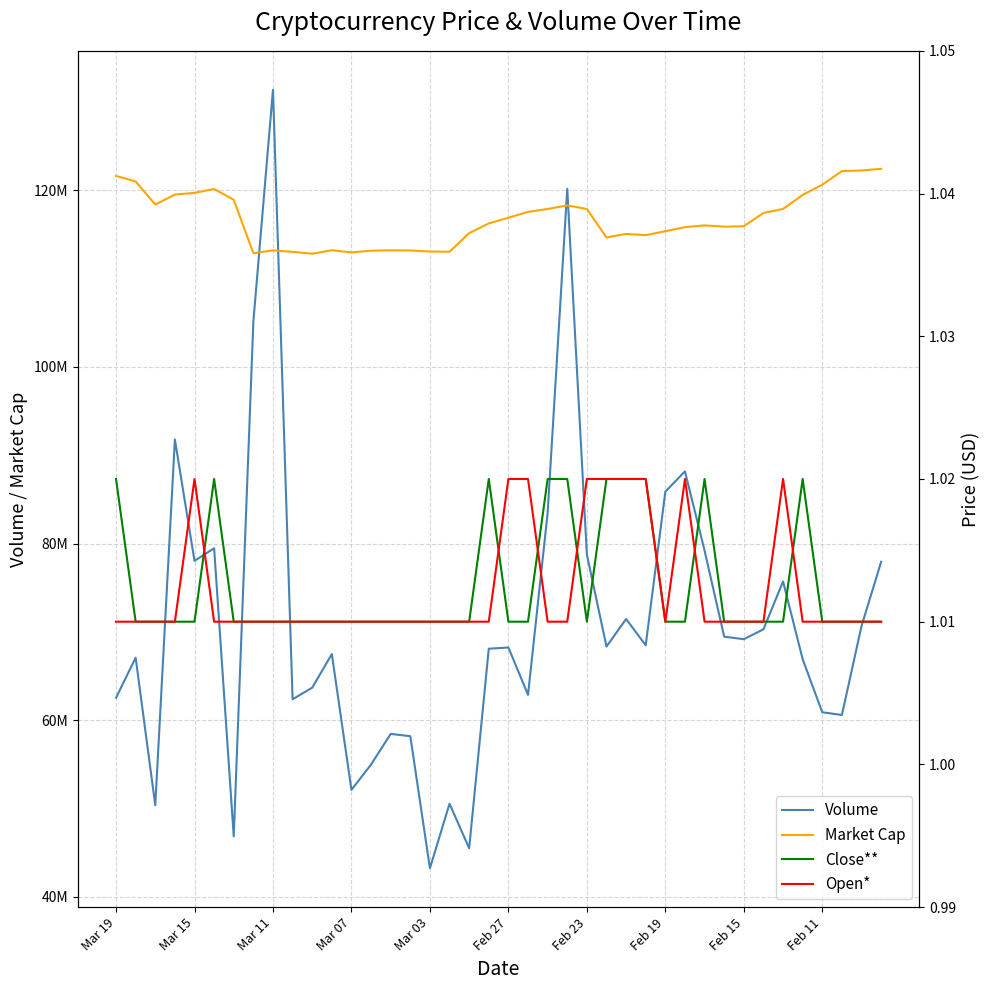

Read the Open* value at Feb 11.

1.0